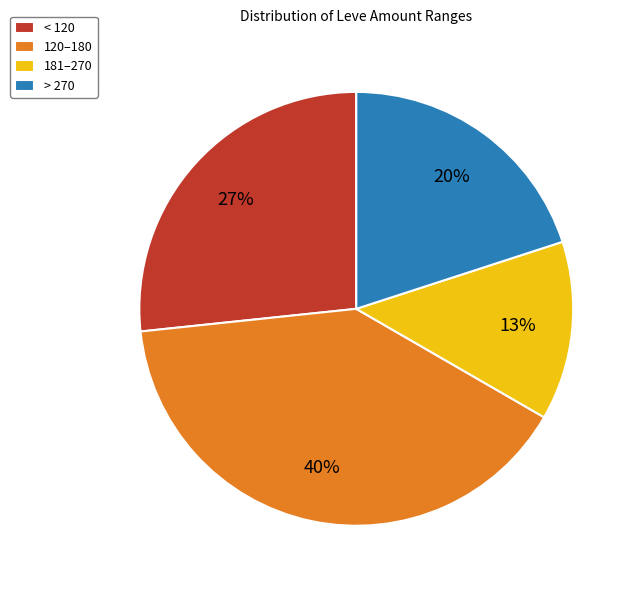

True or false: > 270 accounts for 20% of the total.

True